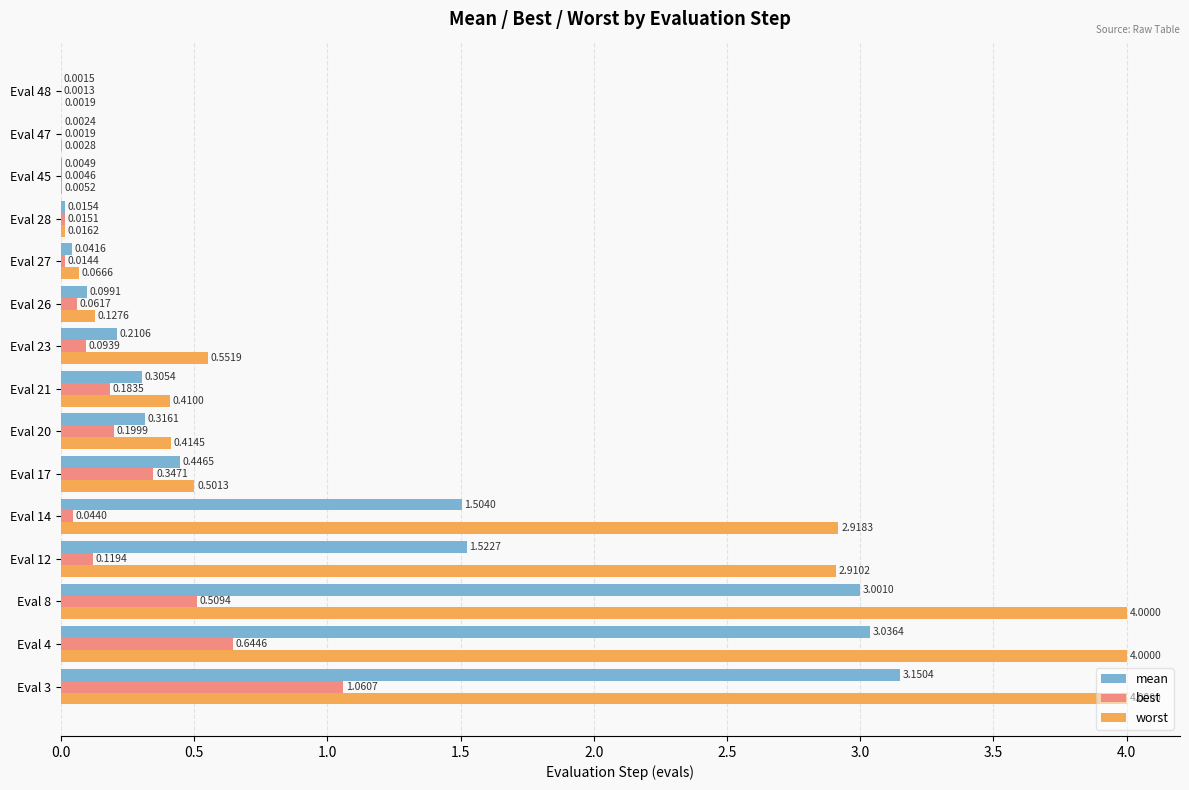

Which series has the largest range (max minus min)?

worst